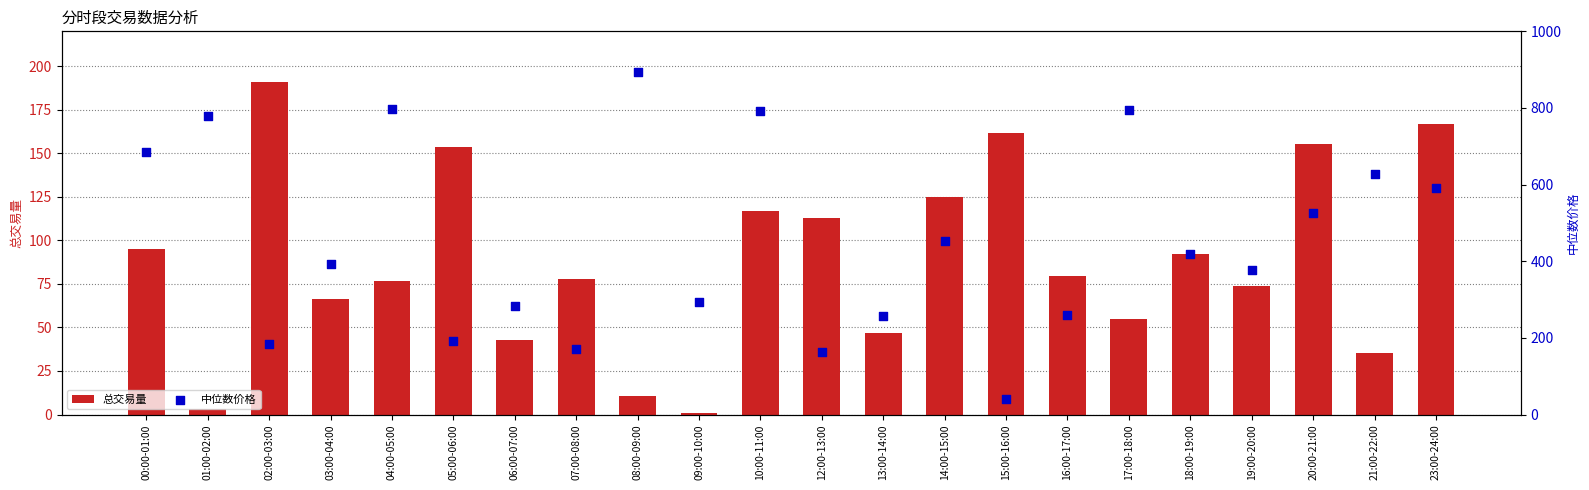

What are all the series names shown in the legend?

总交易量, 中位数价格